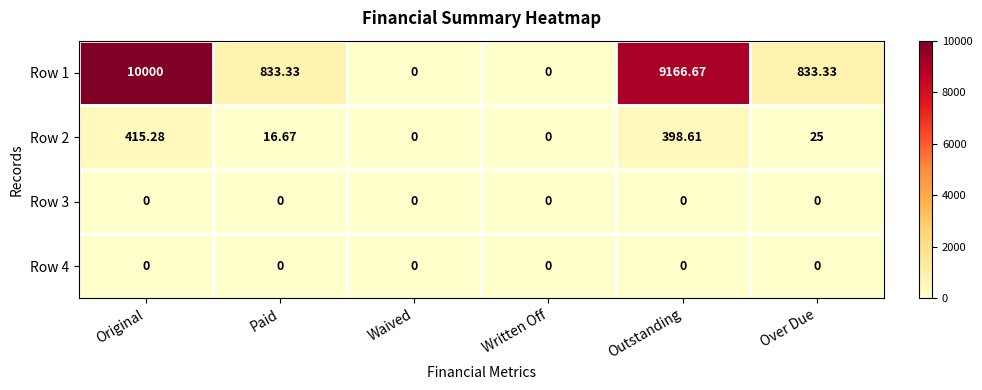

Which category has the highest value across all series?

Original